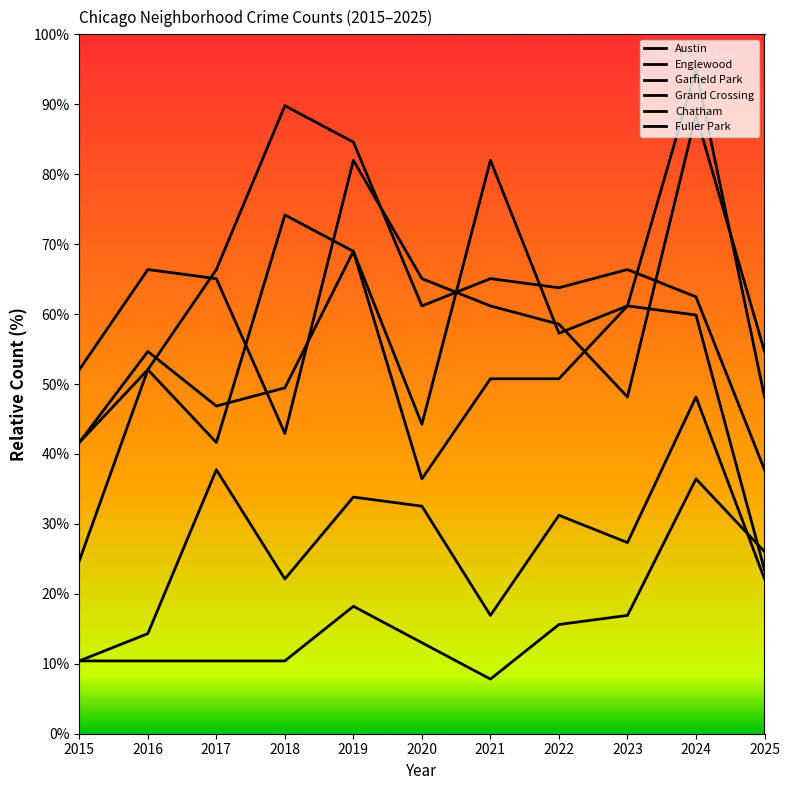

At which category is the sum across all series the highest?

2024